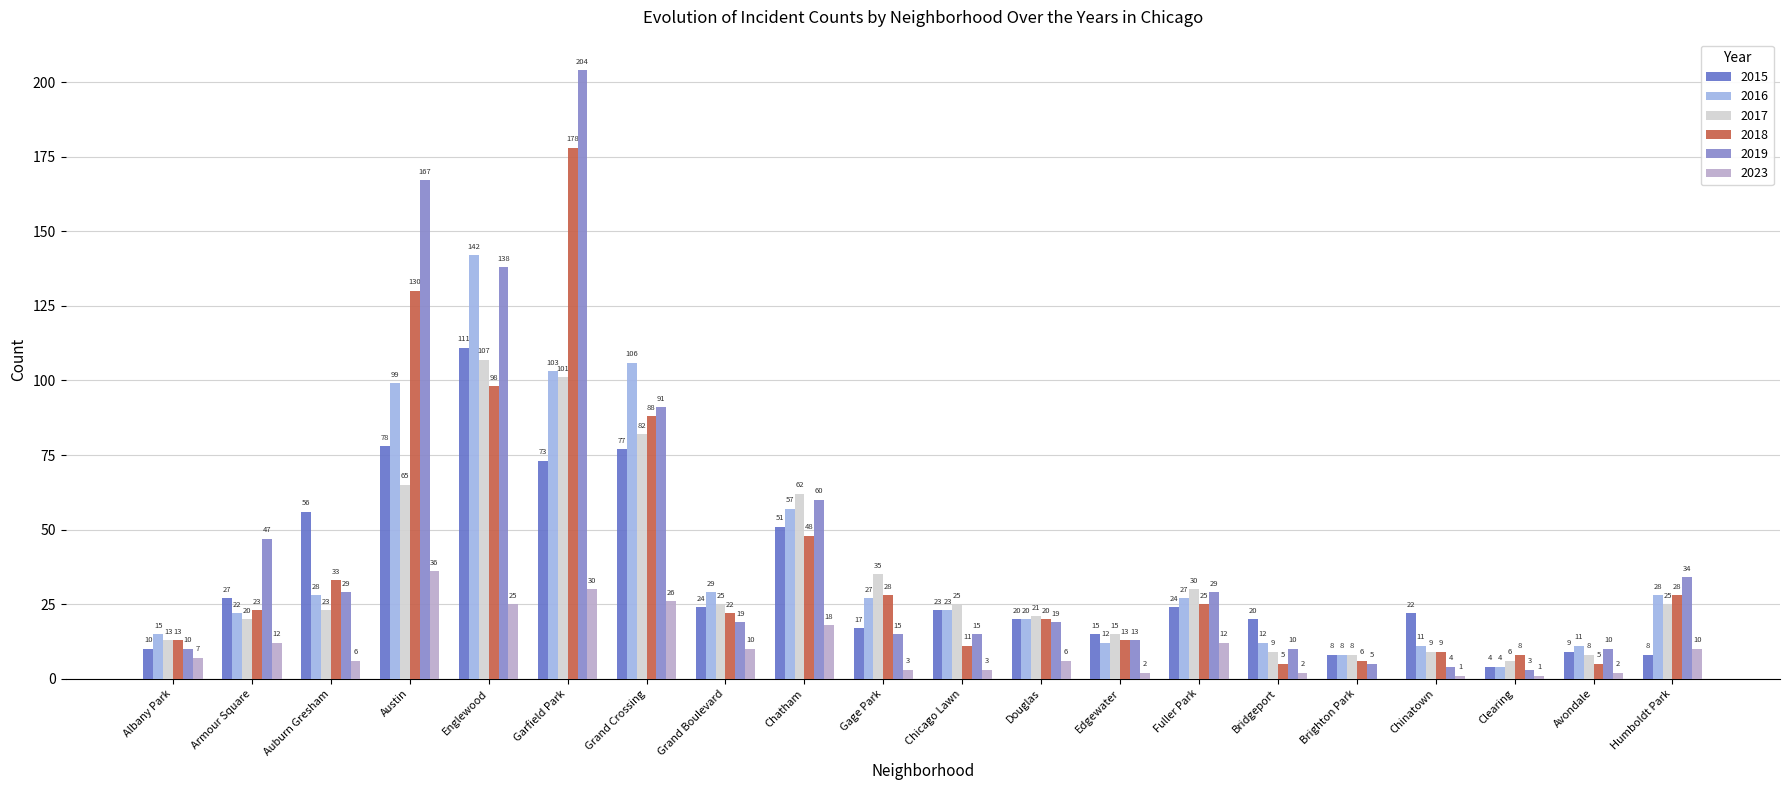

How many categories are shown in the chart?

20